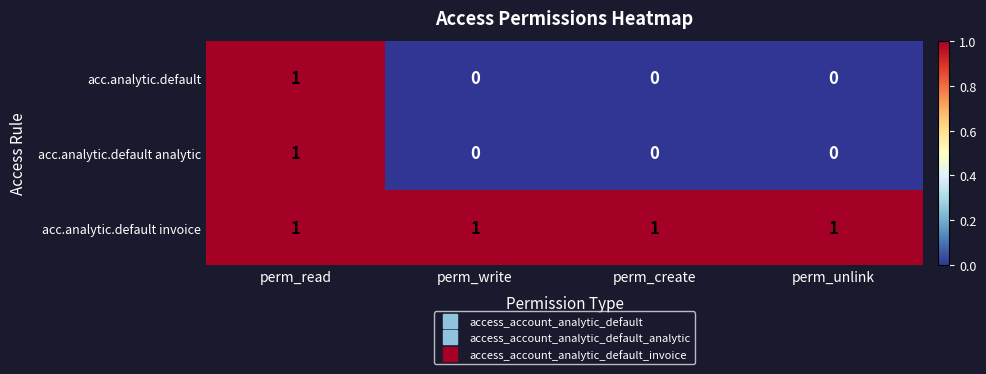

The value of acc.analytic.default analytic at perm_unlink is 0. True or false?

True